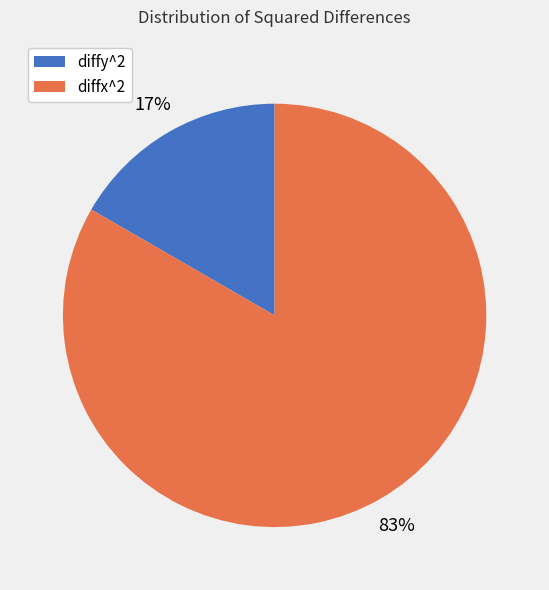

How many segments does this pie chart have?

2